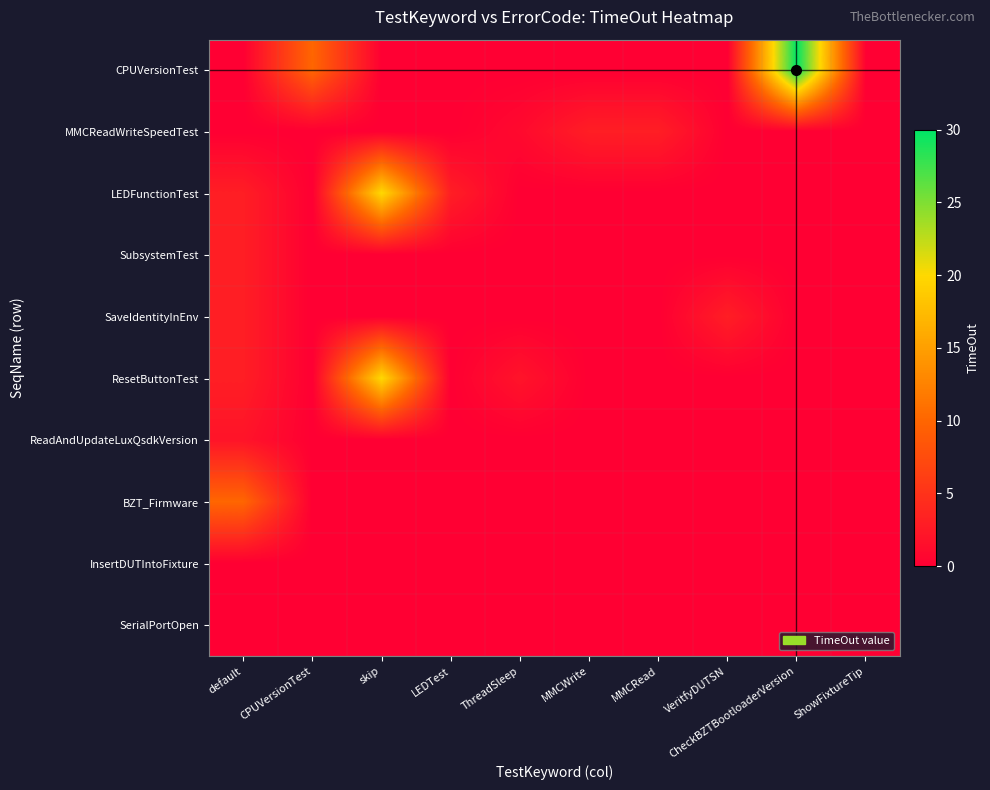

Which series has the largest range (max minus min)?

CPUVersionTest